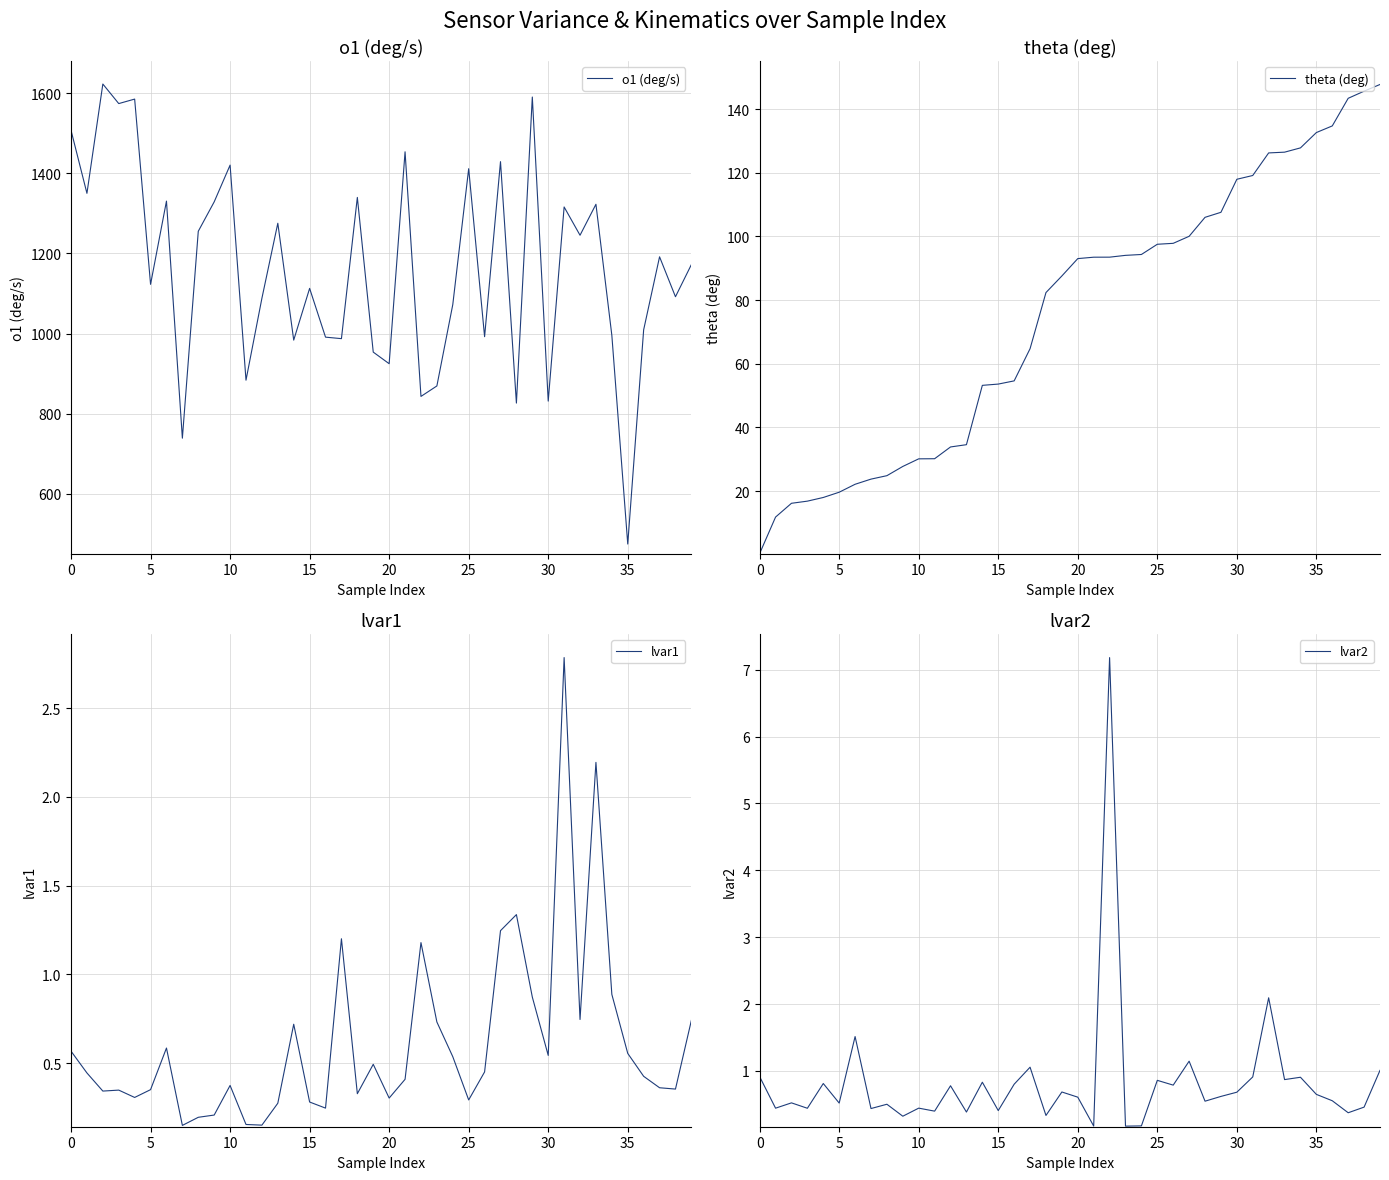

List the series in order of their peak value, lowest first.

lvar1, lvar2, theta (deg), o1 (deg/s)